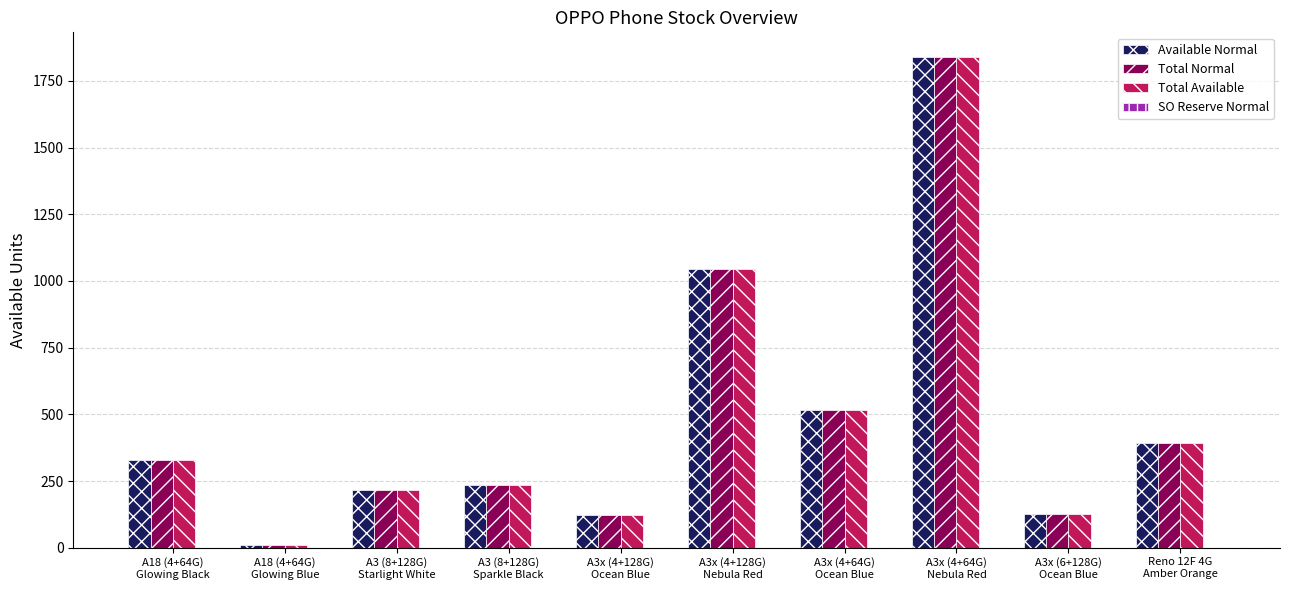

What is the greatest value displayed?

1840